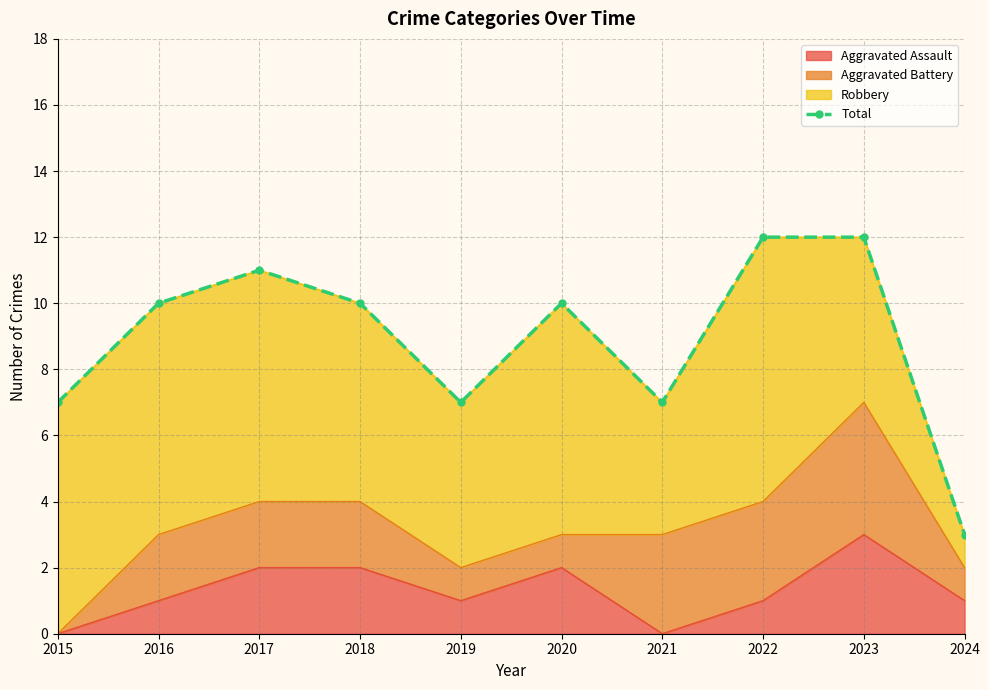

List the labels in order of value, smallest first.

2024, 2015, 2019, 2021, 2016, 2018, 2020, 2017, 2022, 2023